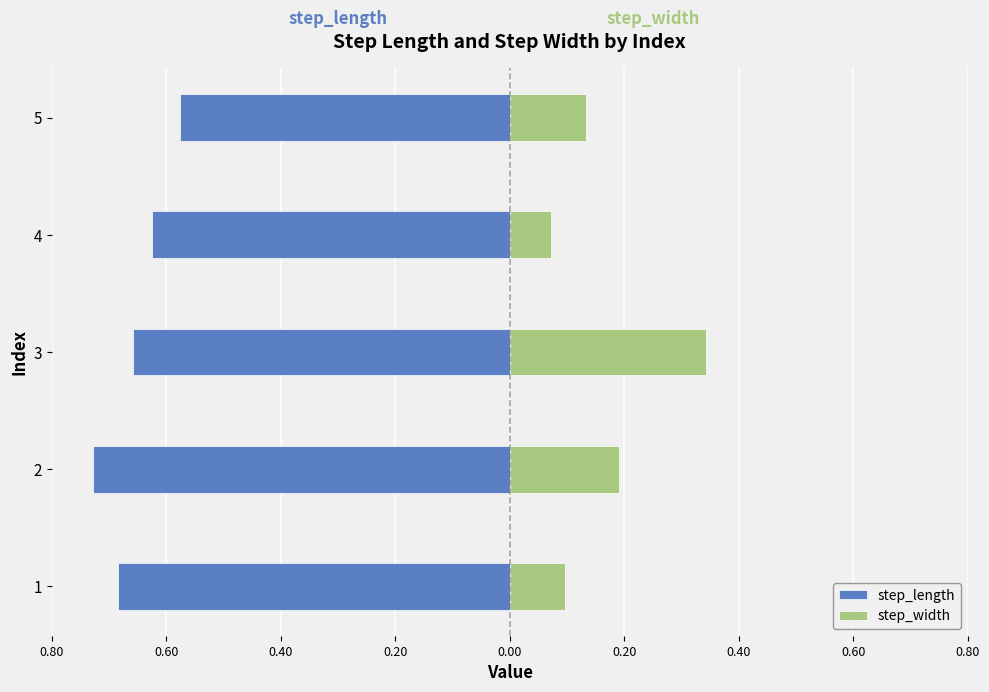

How many data points does each series have?

5